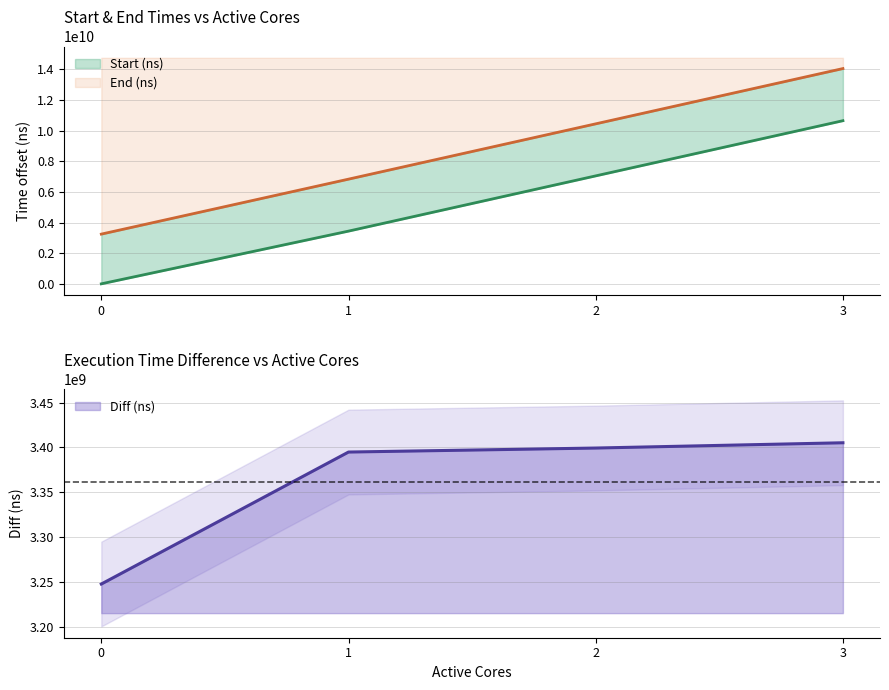

Which series changed the most between 0 and 3?

End (ns)